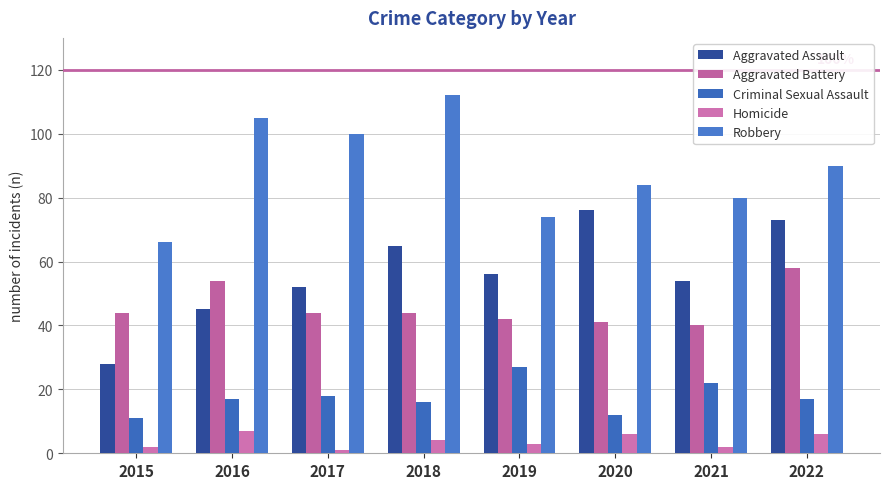

Reading left to right, transcribe all the data shown in this chart.

Aggravated Assault: 28	45	52	65	56	76	54	73
Aggravated Battery: 44	54	44	44	42	41	40	58
Criminal Sexual Assault: 11	17	18	16	27	12	22	17
Homicide: 2	7	1	4	3	6	2	6
Robbery: 66	105	100	112	74	84	80	90